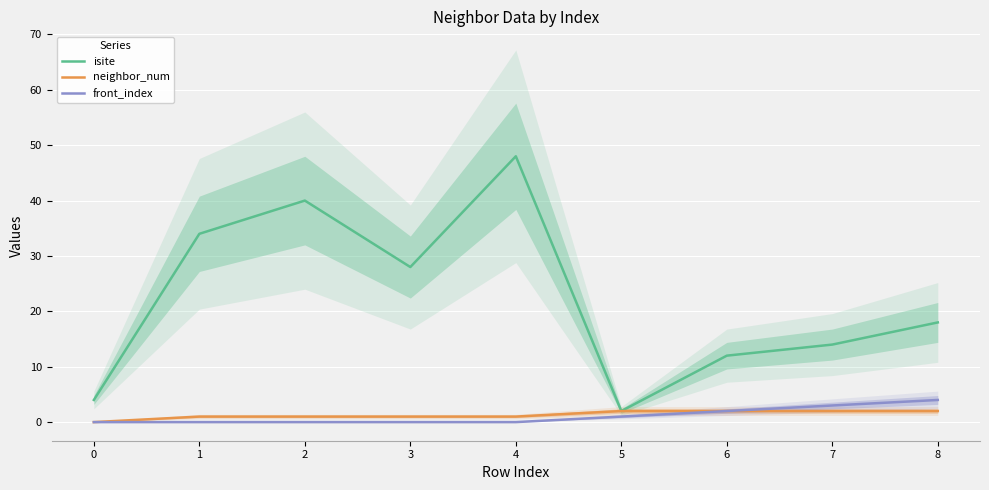

Rank the series at 0 from lowest to highest value.

neighbor_num, front_index, isite